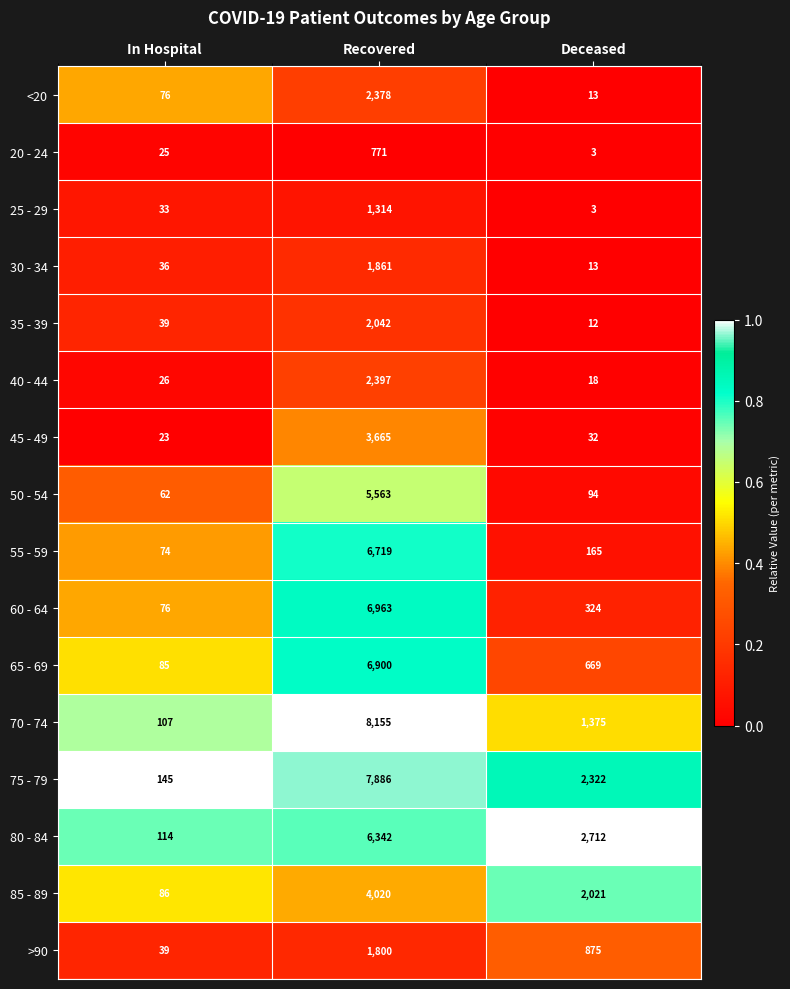

True or false: 45 - 49 has a value of 23 at In Hospital.

True